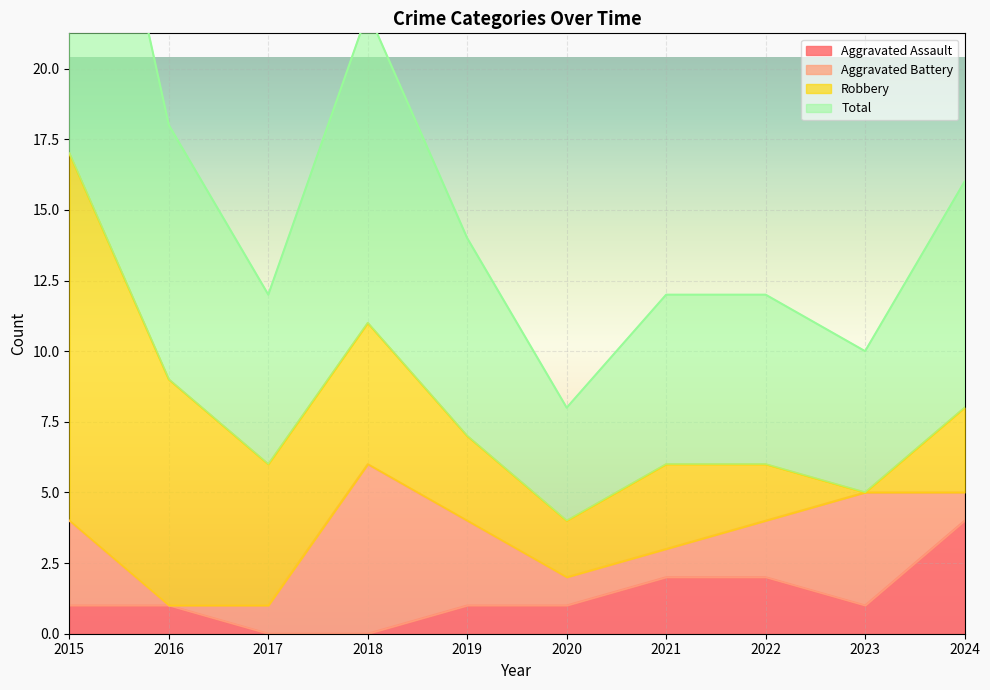

The value of Total at 2022 is 6. True or false?

True